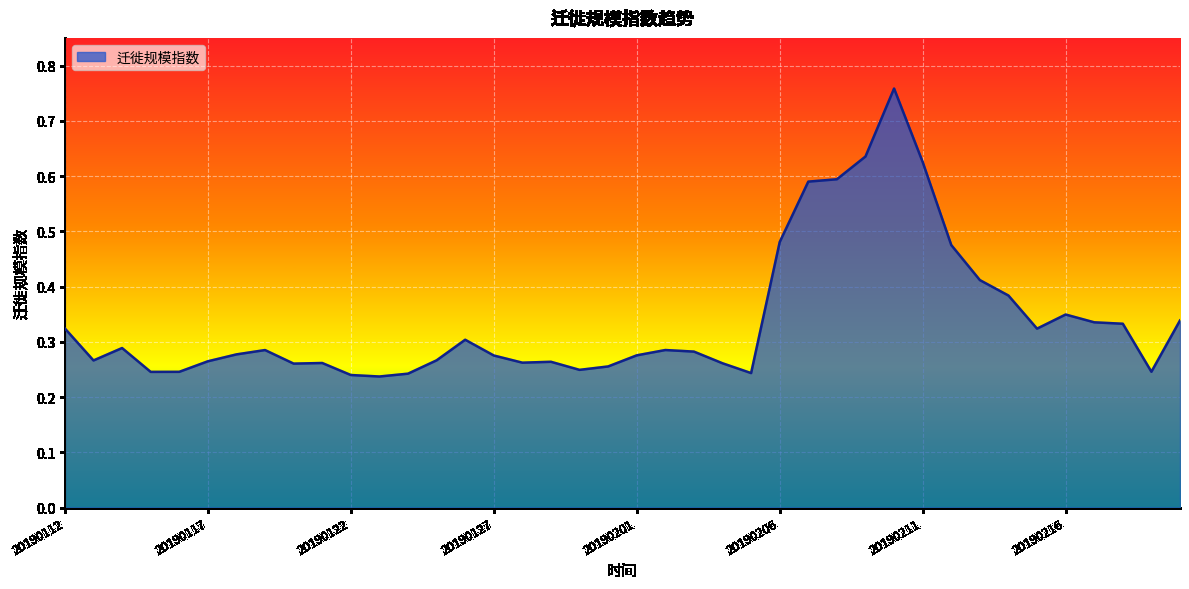

Rank the categories by value from lowest to highest.

20190123, 20190122, 20190124, 20190205, 20190115, 20190116, 20190219, 20190130, 20190131, 20190120, 20190204, 20190121, 20190128, 20190129, 20190117, 20190113, 20190125, 20190127, 20190201, 20190118, 20190203, 20190119, 20190202, 20190114, 20190126, 20190215, 20190112, 20190218, 20190217, 20190220, 20190216, 20190214, 20190213, 20190212, 20190206, 20190207, 20190208, 20190211, 20190209, 20190210